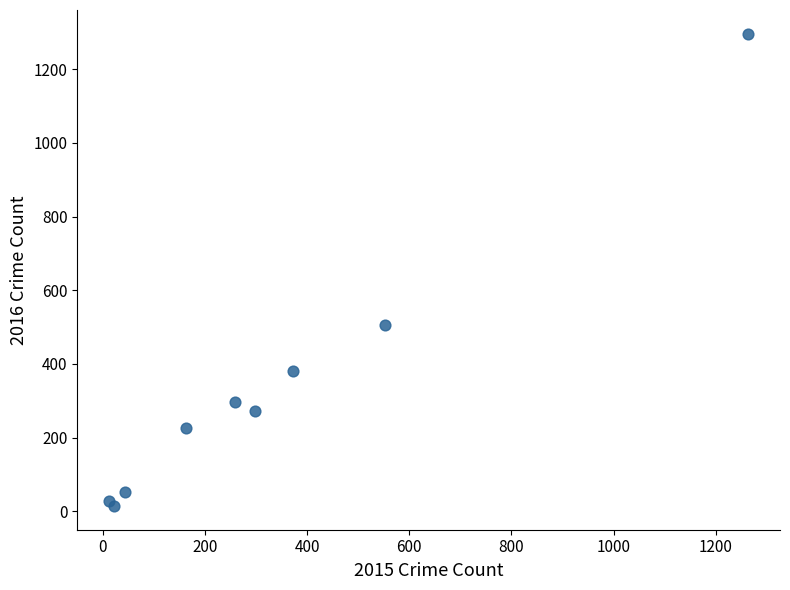

What Y value in the scatter plot is closest to 655?

505